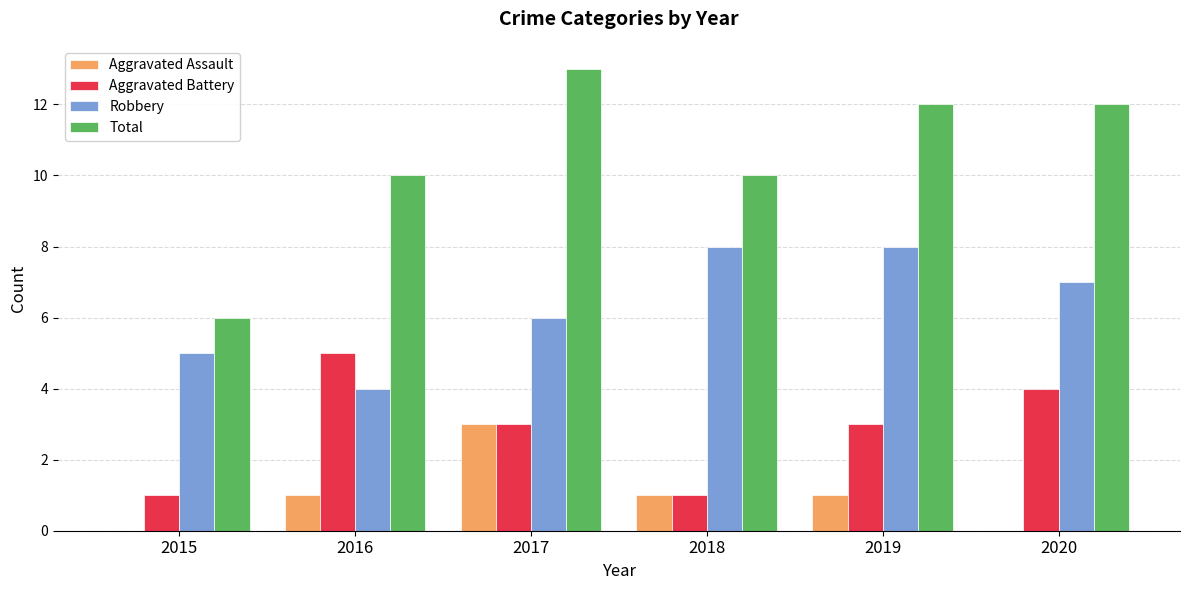

What is the total value across all series at 2017?

25